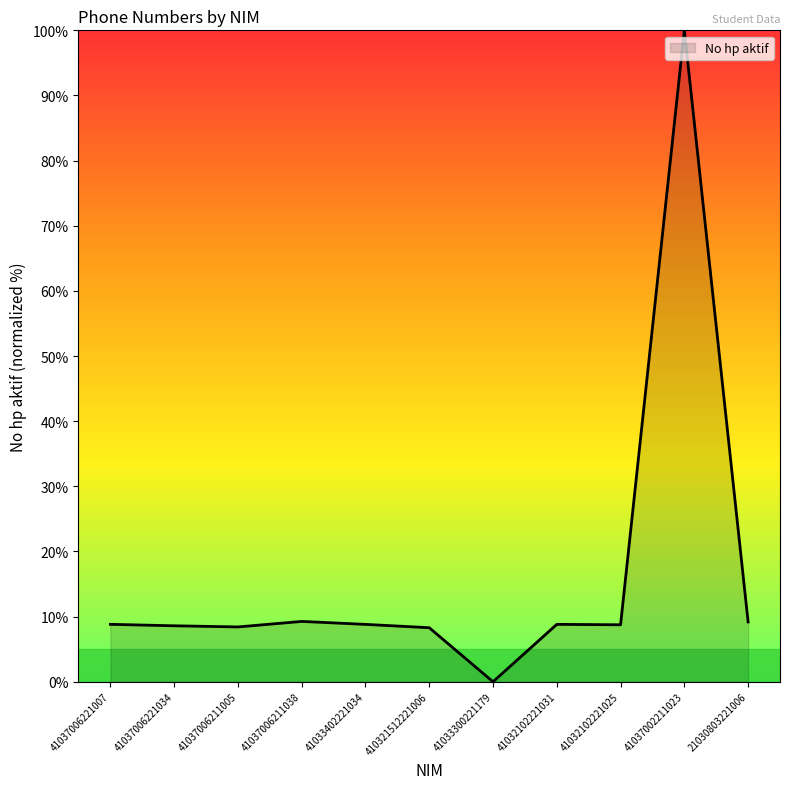

Between 41033300221179 and 41037006211038, which is larger?

41037006211038